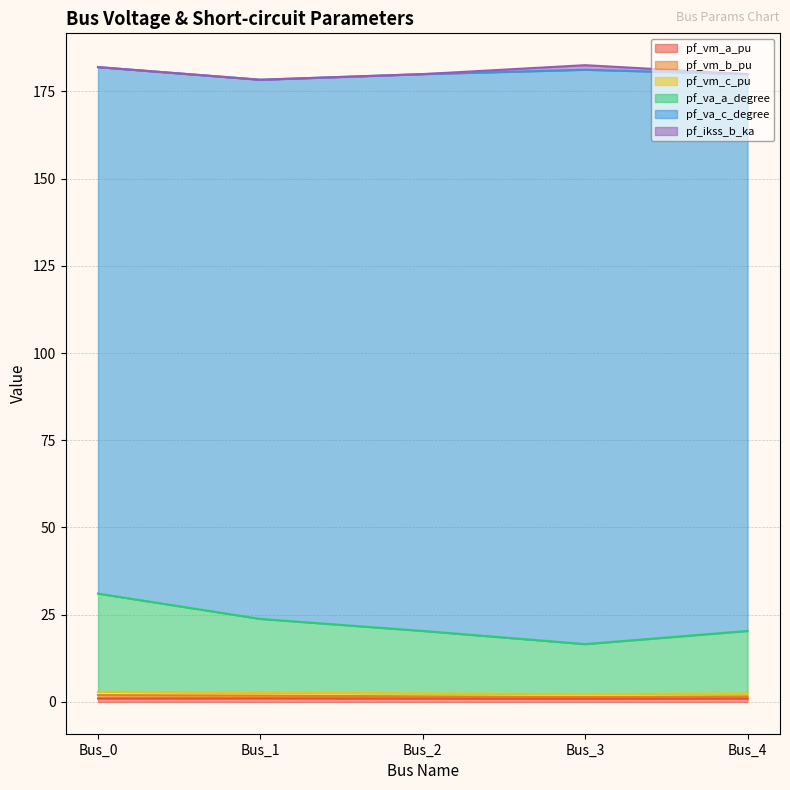

Where does the pf_va_a_degree series first go above 20?

Bus_0